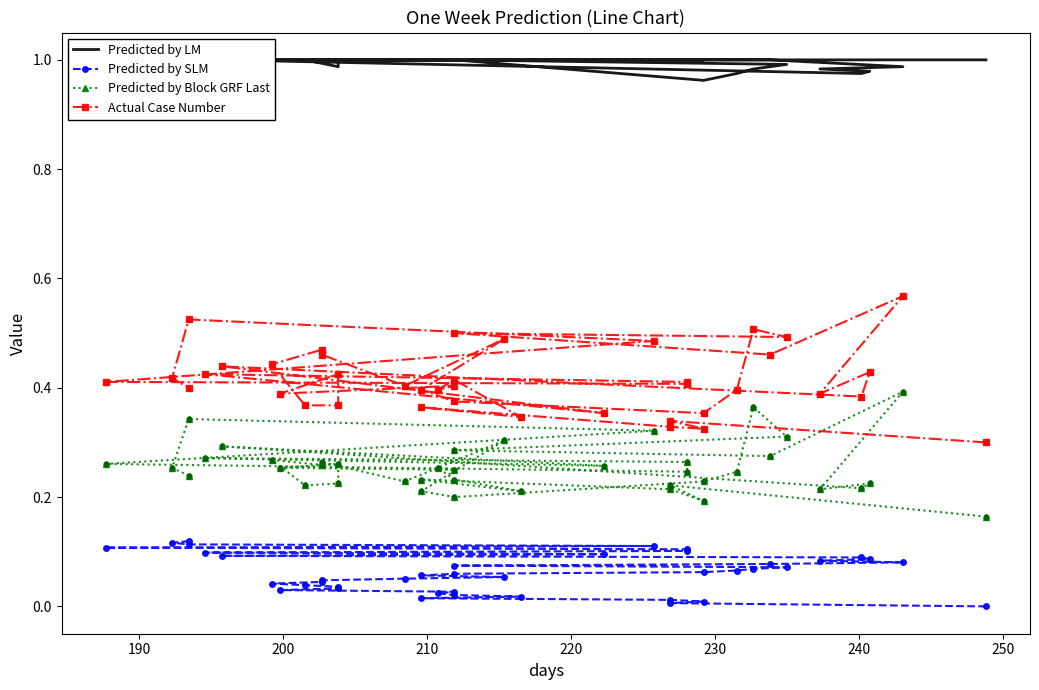

Which series has the largest Y range (max minus min)?

Actual Case Number